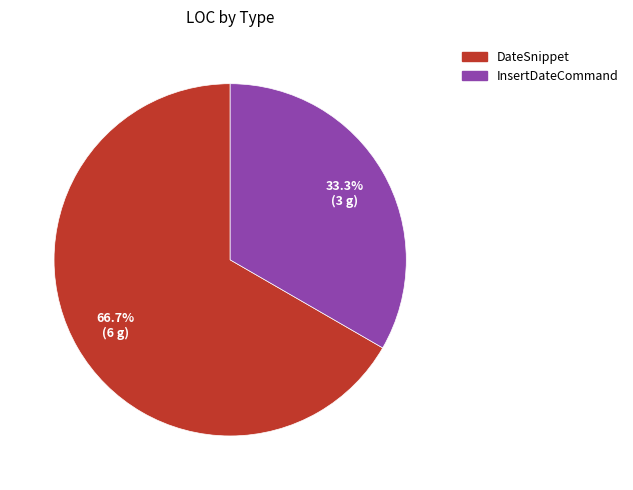

What is the ratio of the value at DateSnippet to the value at InsertDateCommand?

2.0